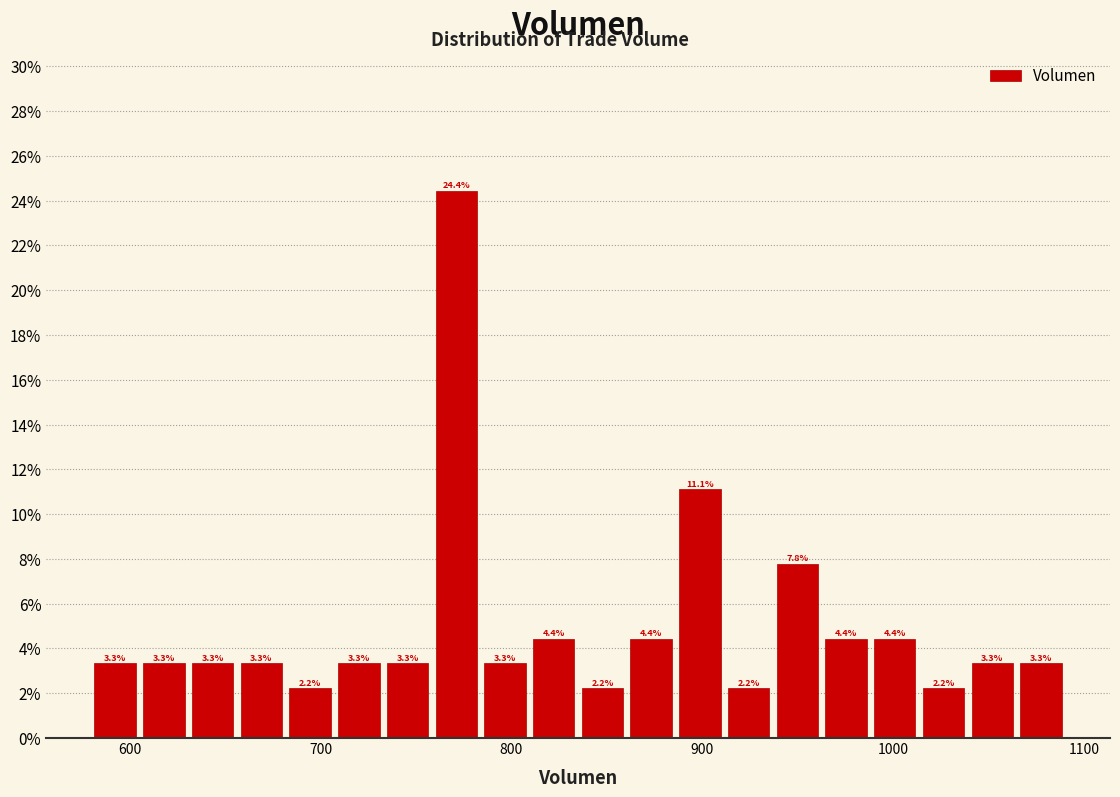

Read against the x-axis, roughly where is the centre of the tallest bar?

770